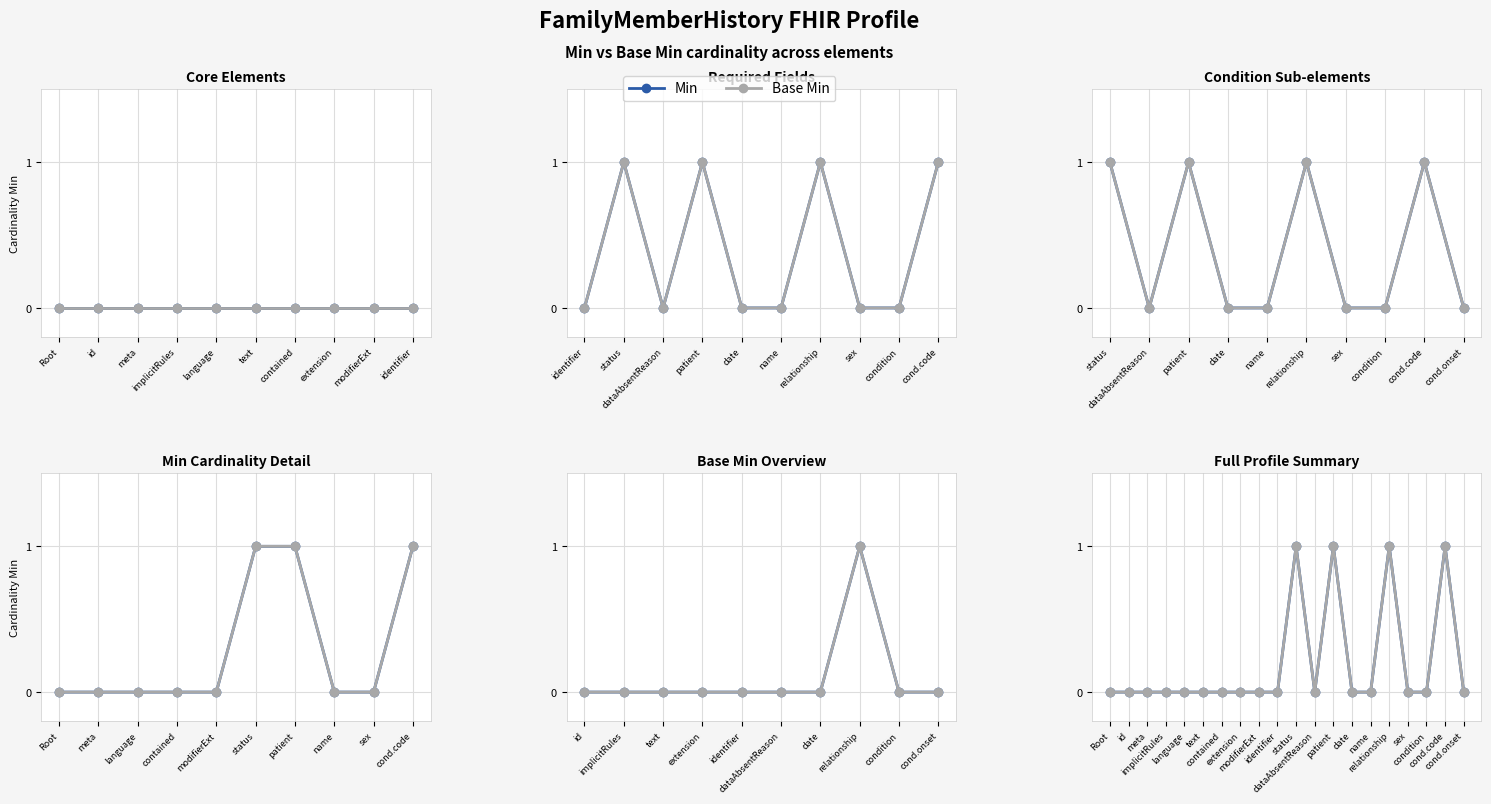

What are all the series names shown in the legend?

Min, Base Min